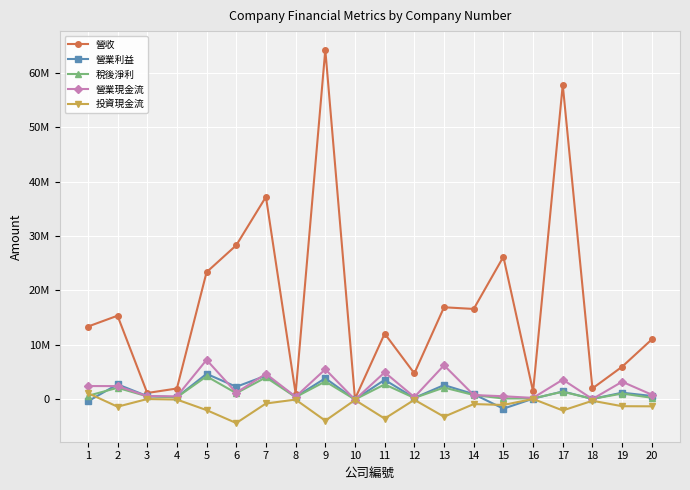

Which has a higher value, 14 or 18?

14